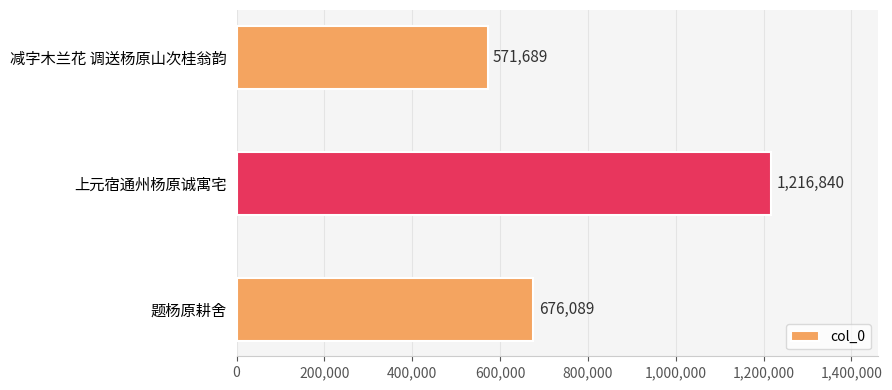

Rank the categories by value from lowest to highest.

减字木兰花 调送杨原山次桂翁韵, 题杨原耕舍, 上元宿通州杨原诚寓宅